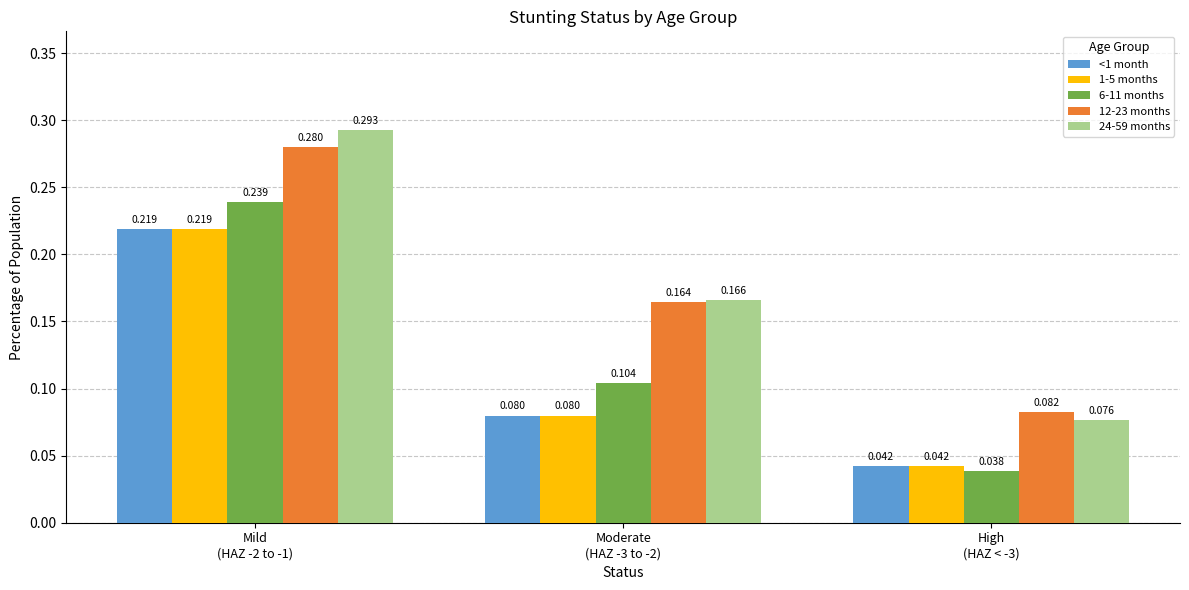

Are the bars horizontal?

No